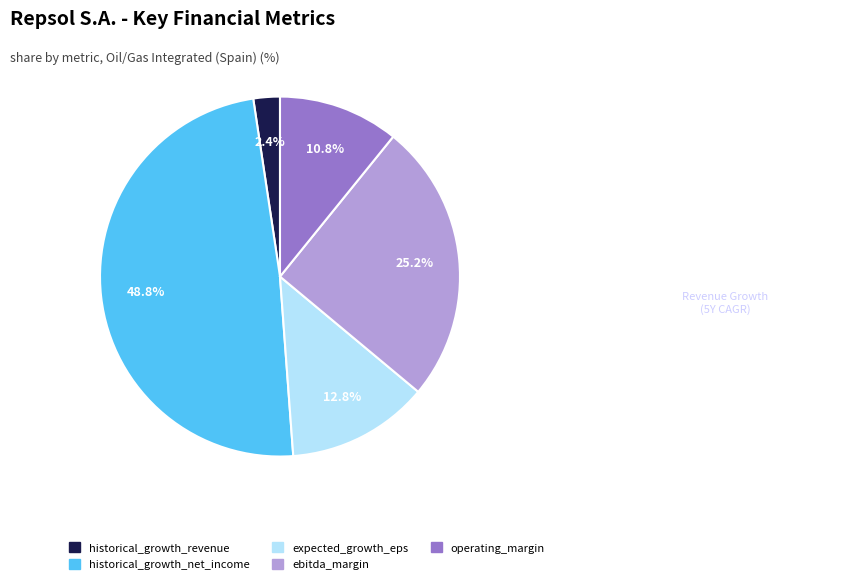

Does any single category account for the majority?

No